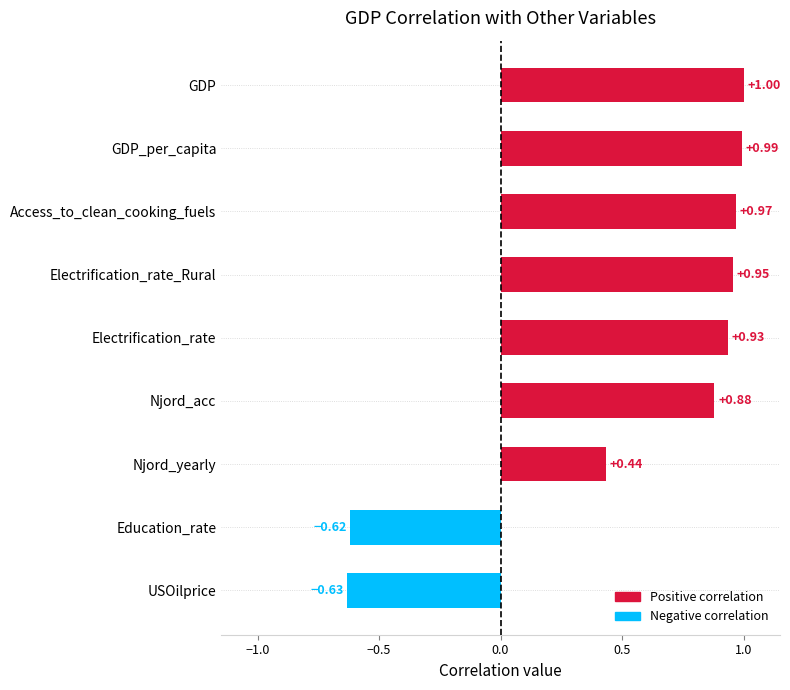

Where is the data nearest to the value 0?

Njord_yearly